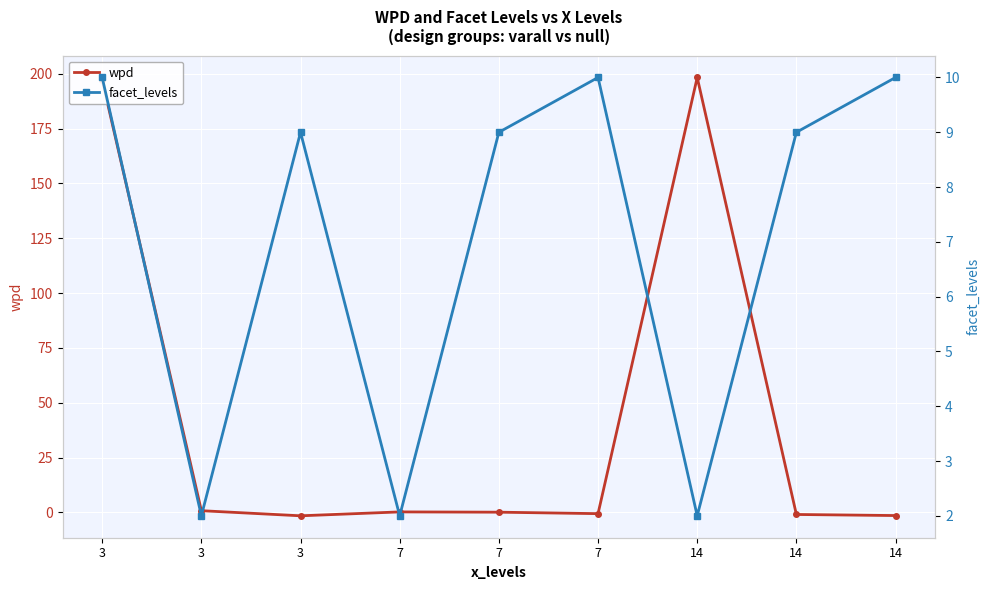

What is the value of the wpd point at the 4th from the left?

0.2